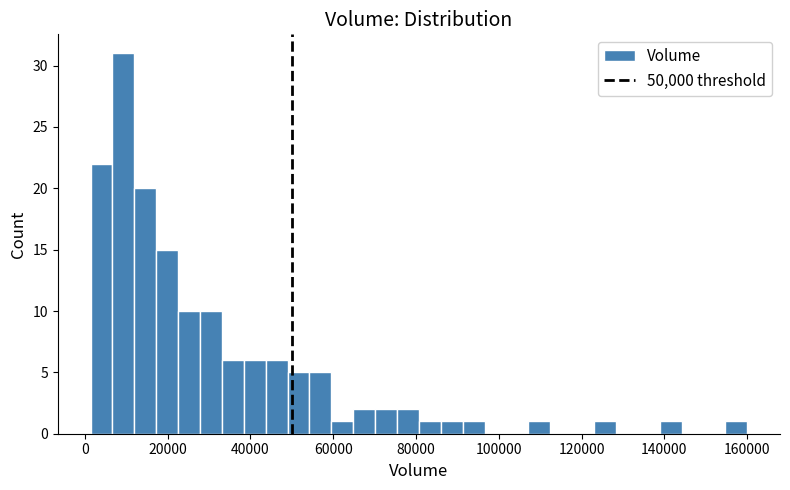

Read against the x-axis, roughly where is the centre of the tallest bar?

10000